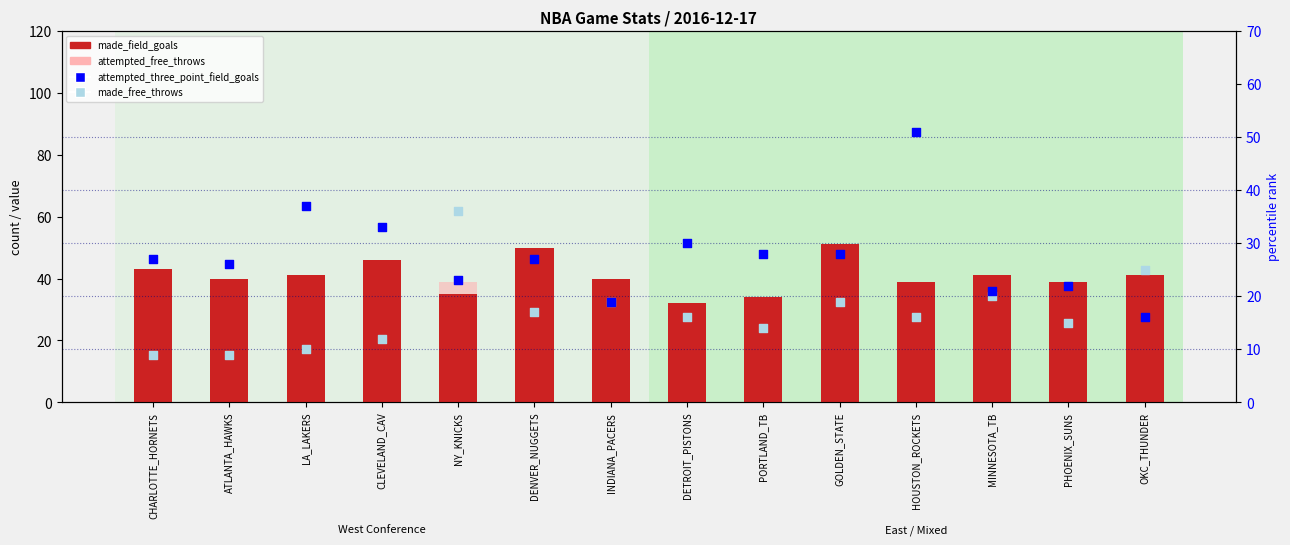

Which series reaches the minimum Y coordinate?

made_free_throws